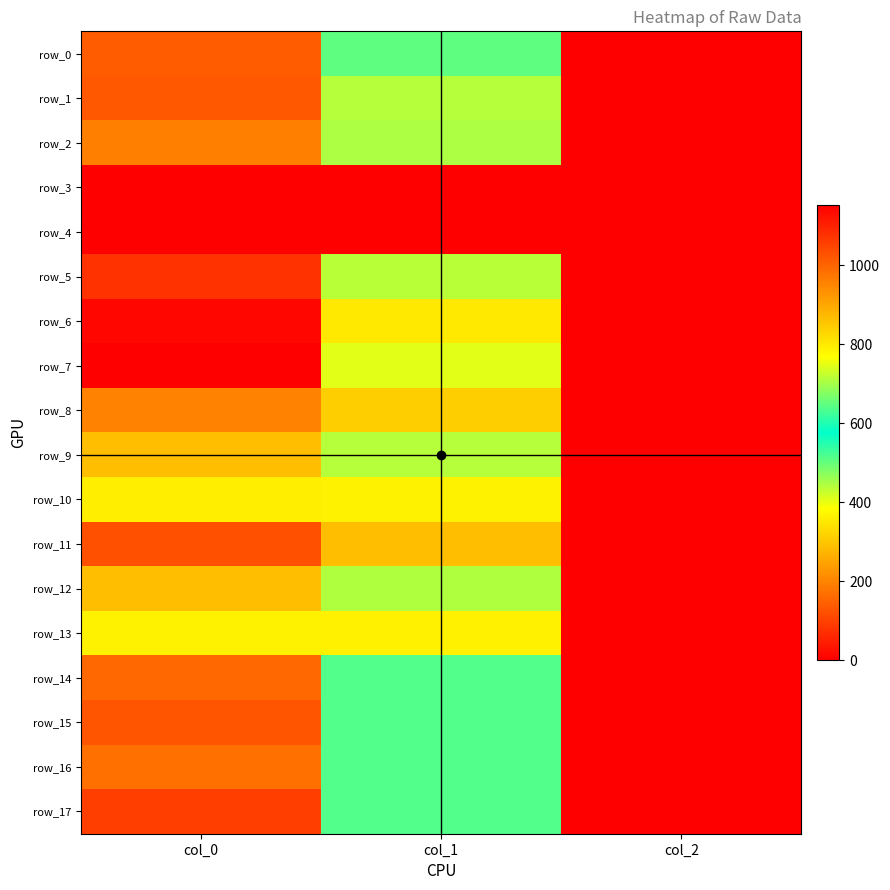

Rank the series at col_0 from lowest to highest value.

row_3, row_4, row_13, row_10, row_12, row_9, row_8, row_2, row_16, row_14, row_0, row_1, row_15, row_11, row_17, row_5, row_6, row_7